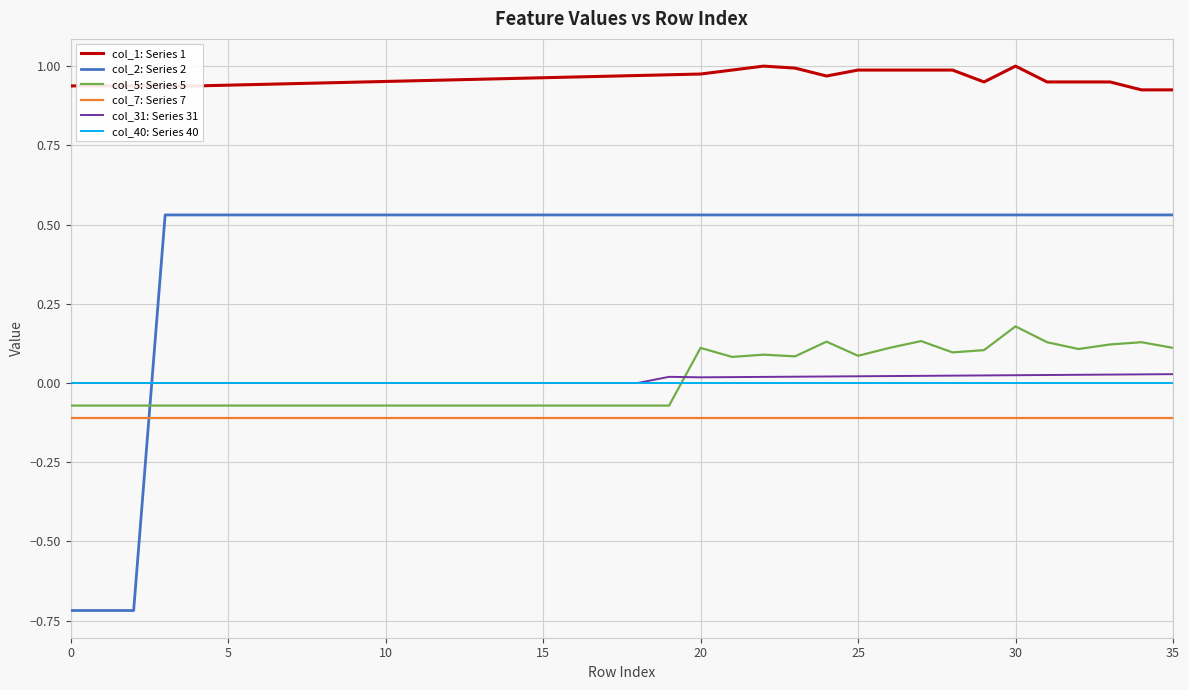

Which series has the largest range (max minus min)?

col_2: Series 2